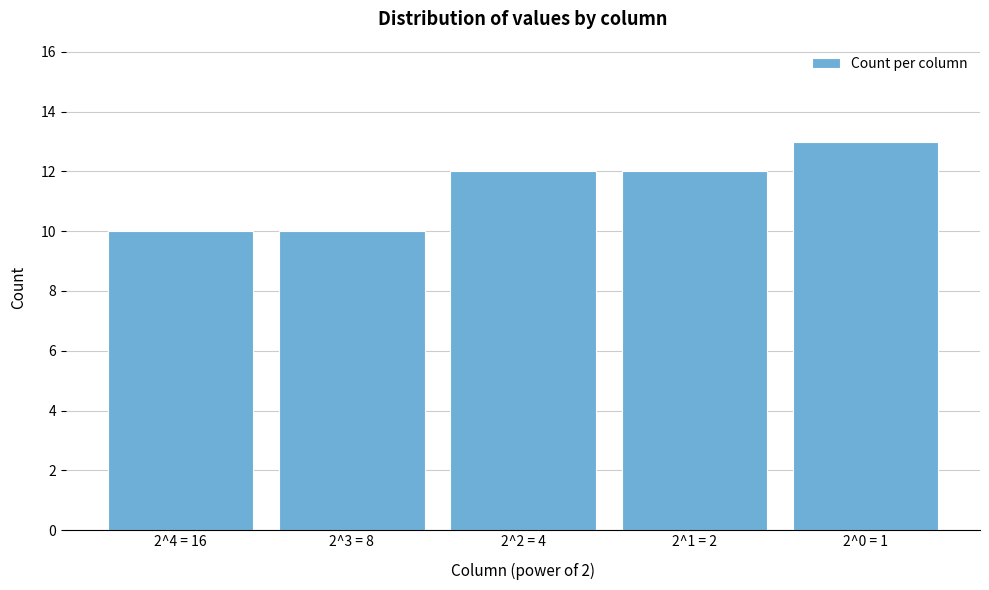

Reading left to right, list all the values displayed in this chart.

10	10	12	12	13